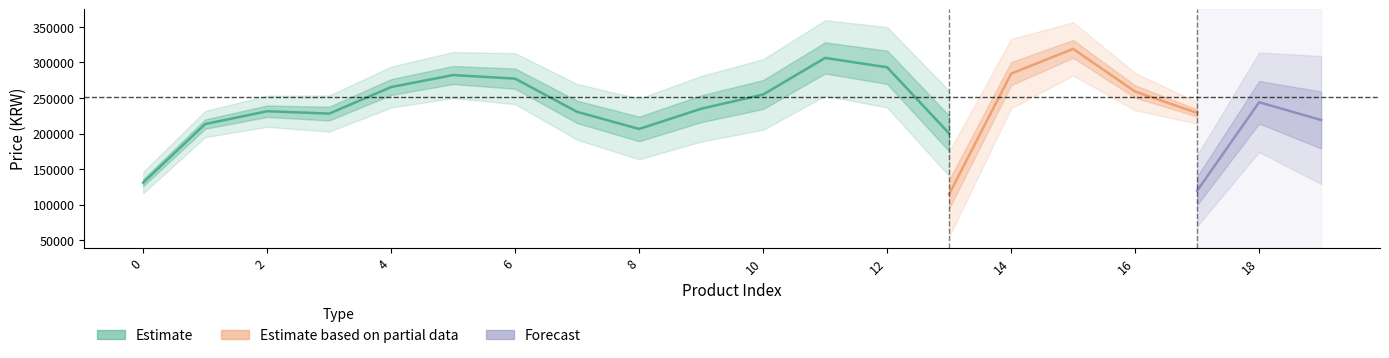

How many data points does each series have?

20